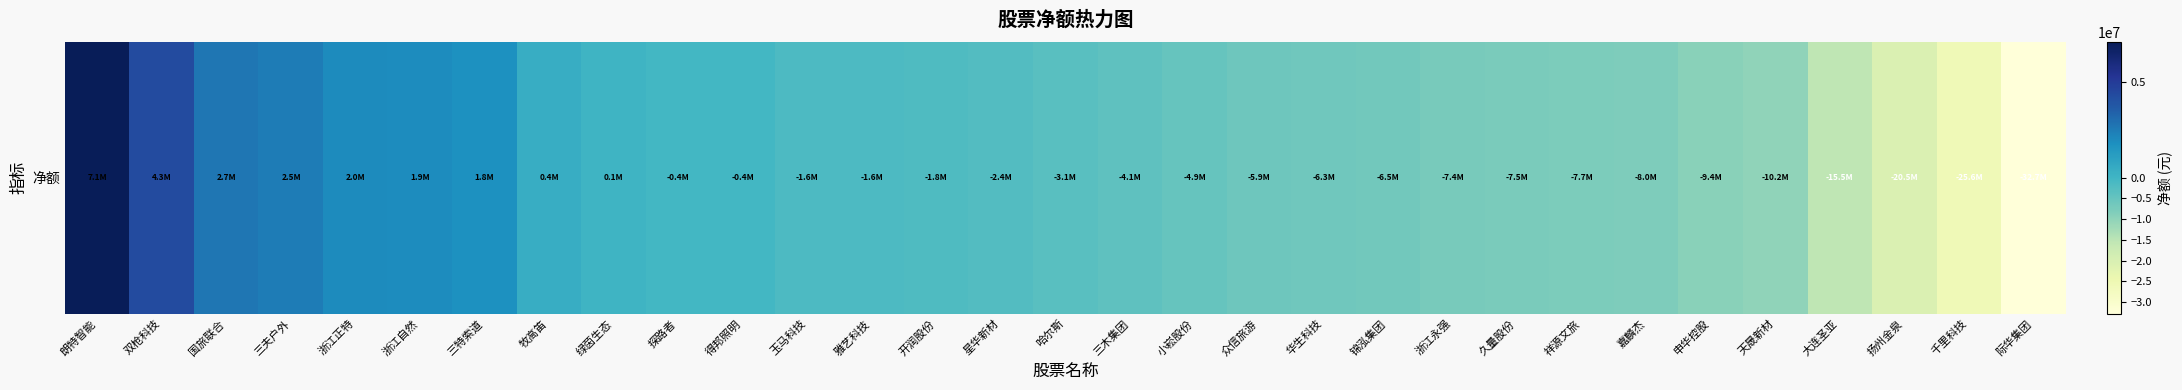

The value at 哈尔斯 is -3094061. True or false?

True